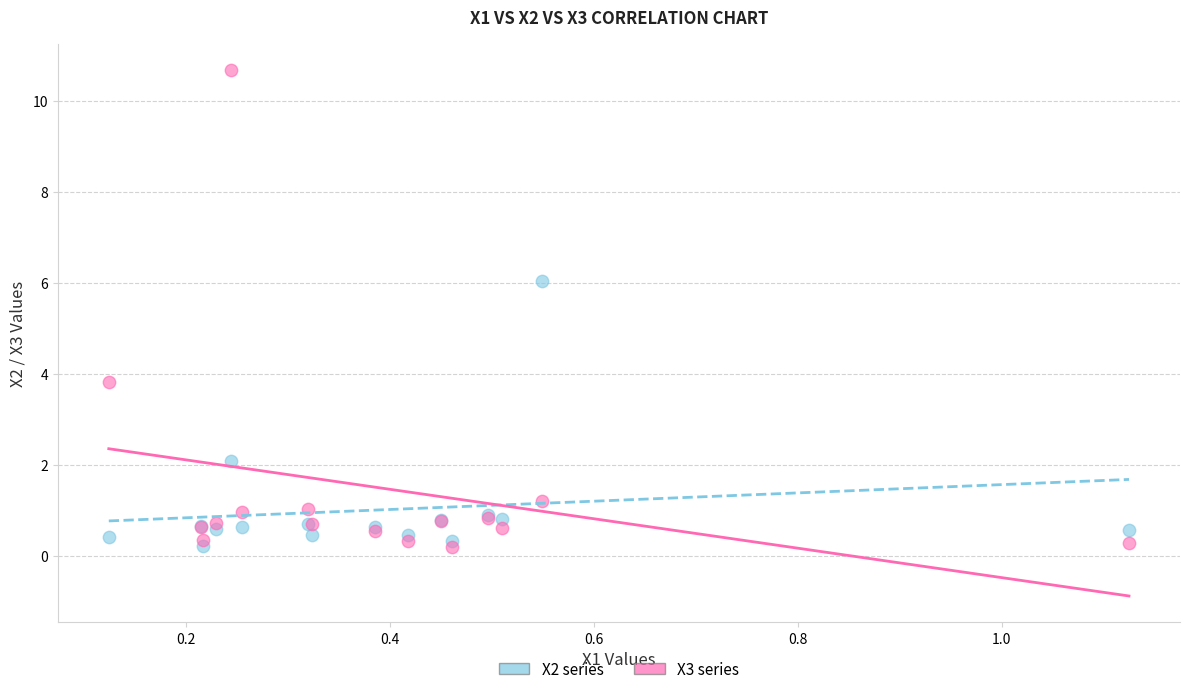

Which series has the widest spread of Y values?

X3 series